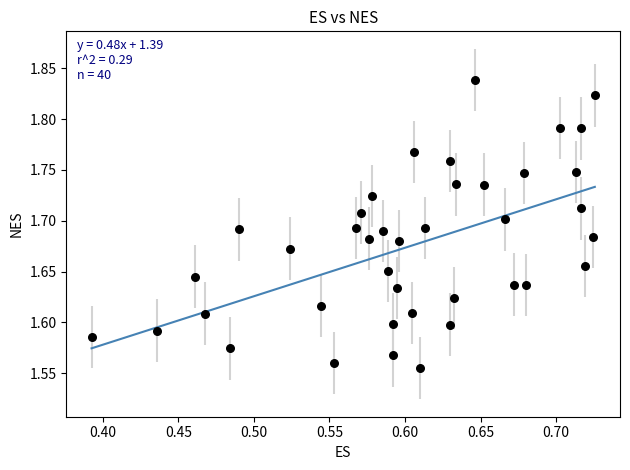

What is the range of X values (max minus min)?

0.3